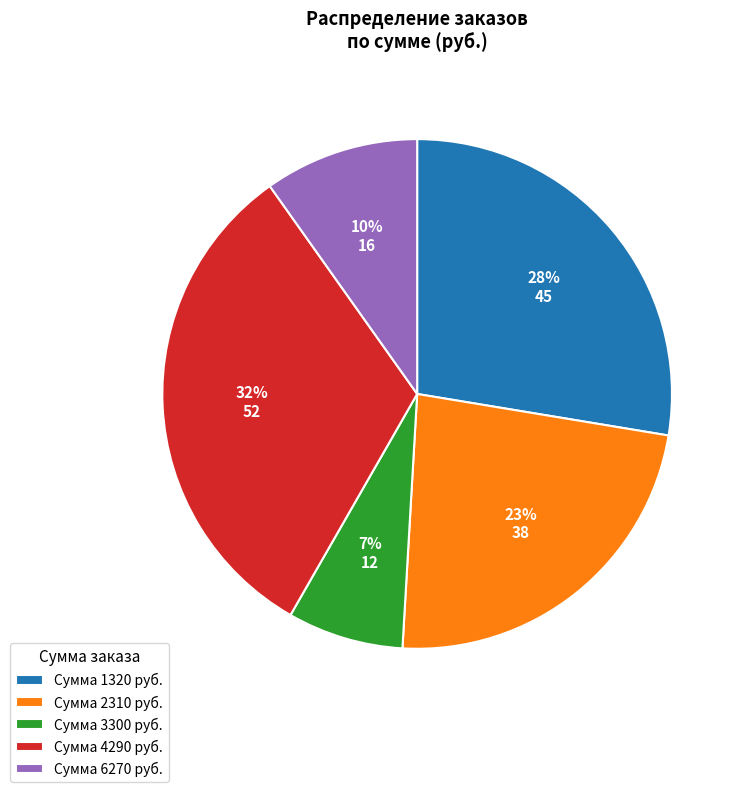

Which category has the smallest portion of the pie?

Сумма 3300 руб.